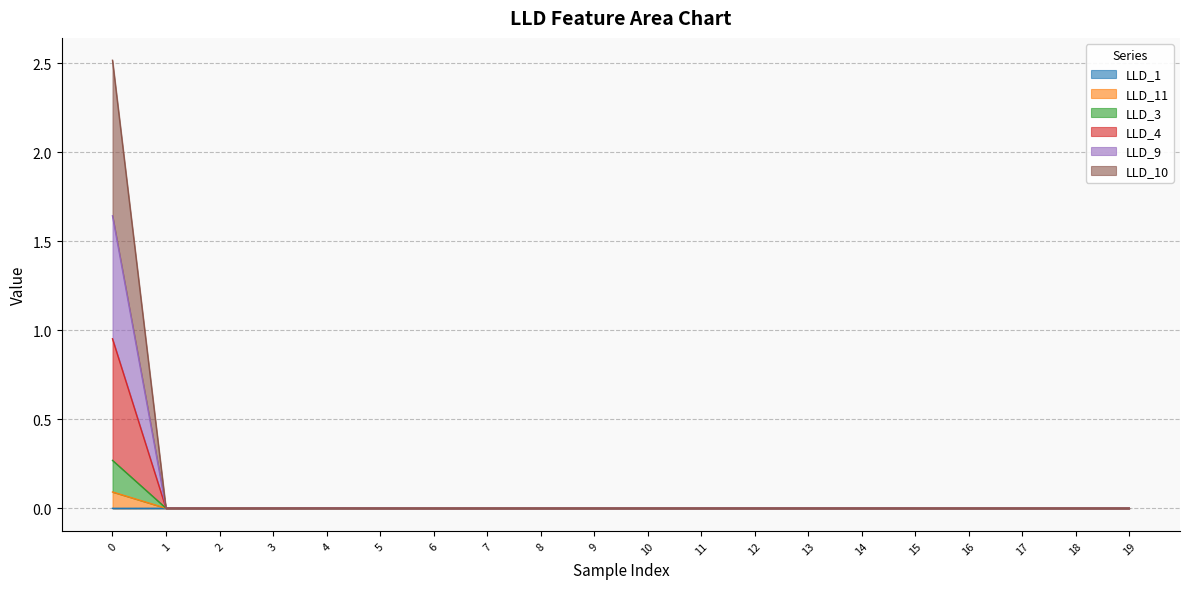

True or false: LLD_3 and LLD_1 intersect in this chart.

False